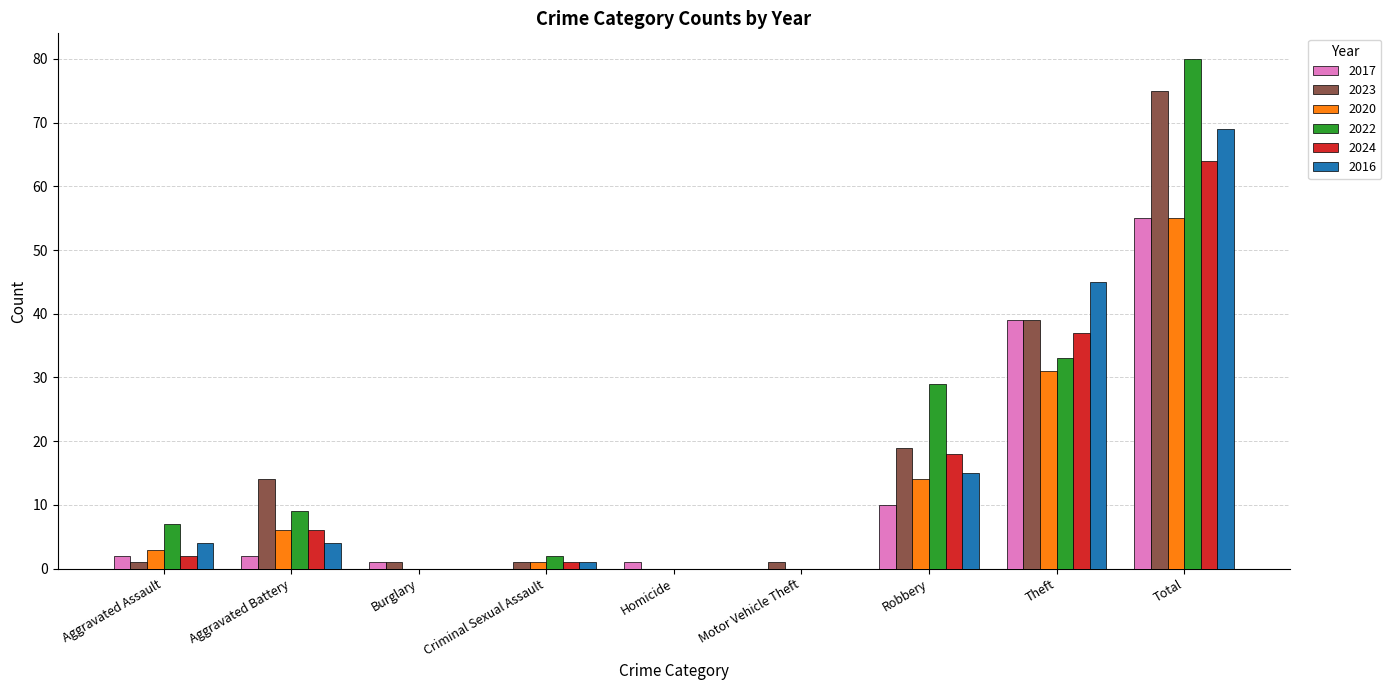

Count the number of categories in the chart.

9